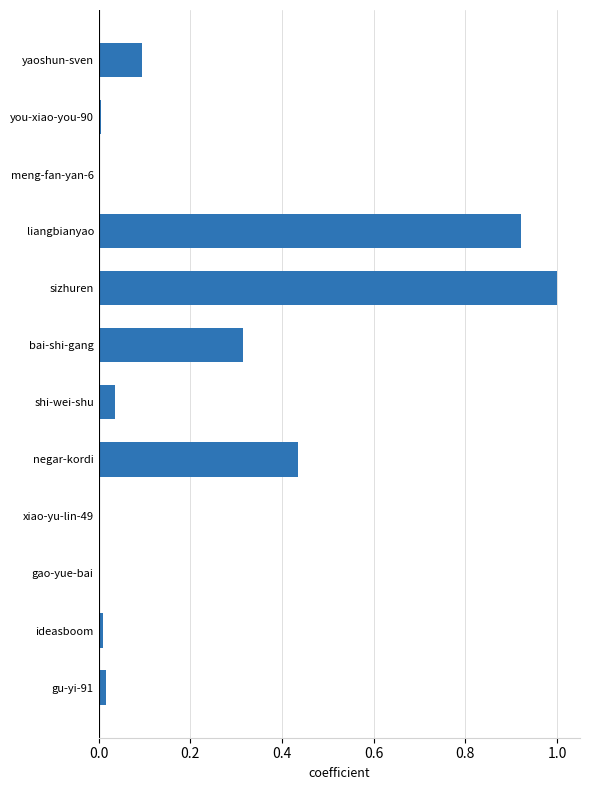

What is the maximum value shown in the chart?

1.0